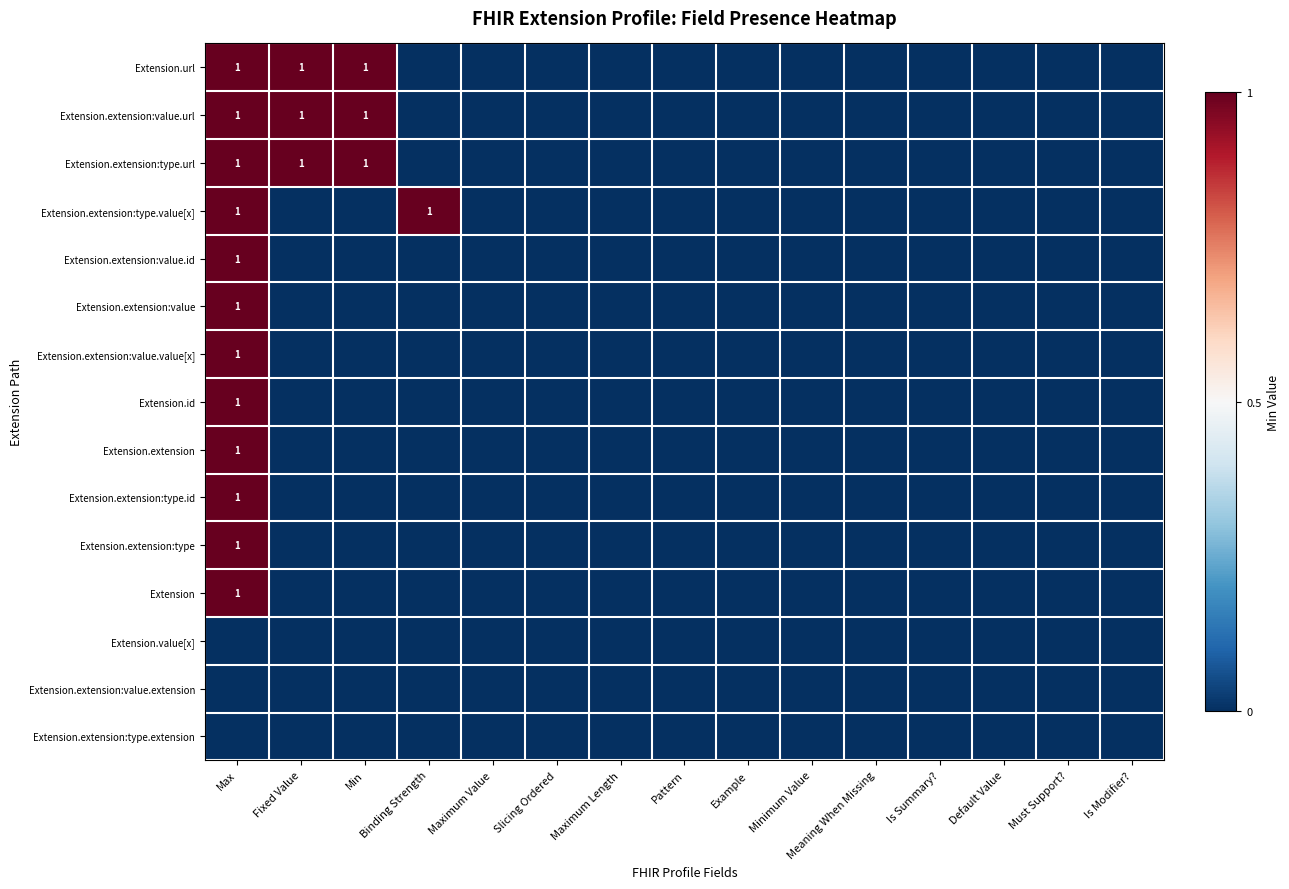

At which category is the sum across all series the highest?

Max